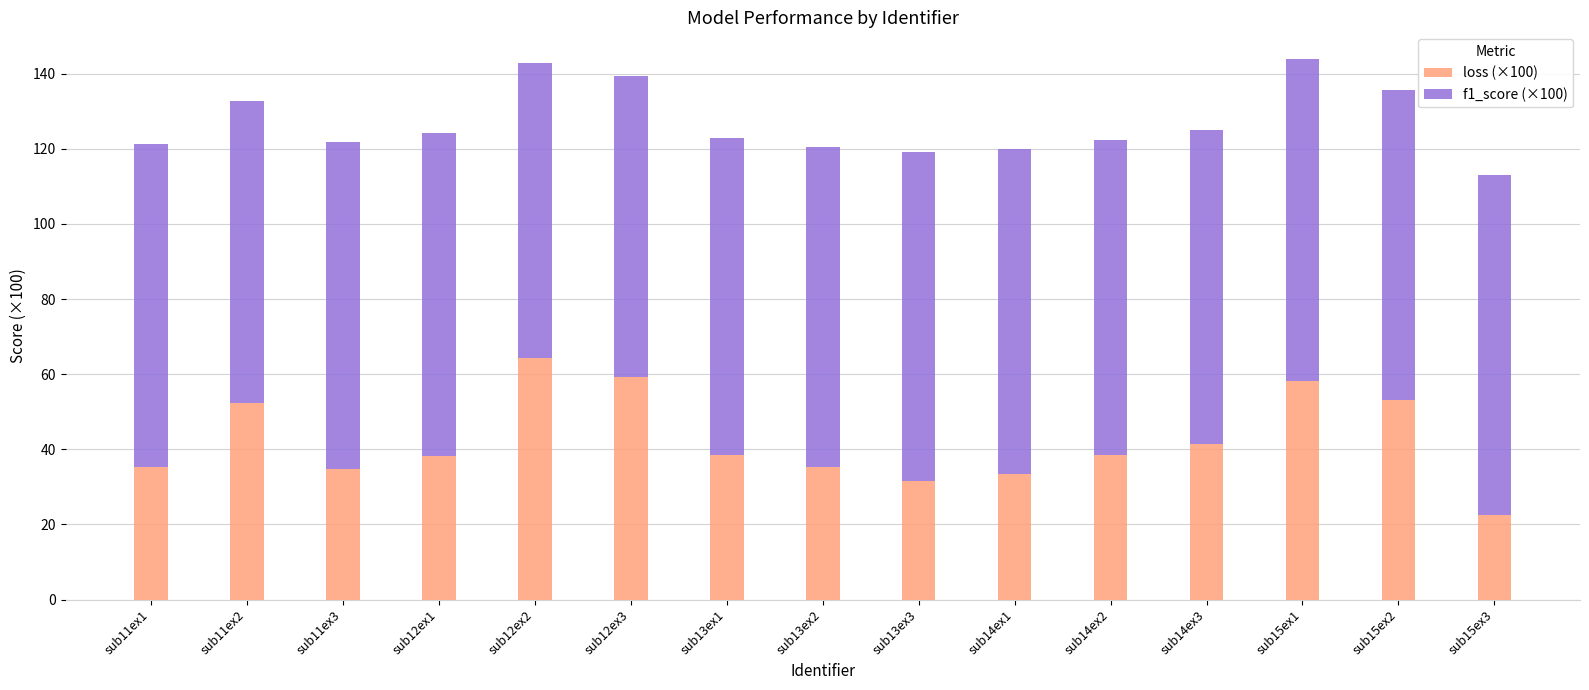

Does the chart contain any negative values?

No